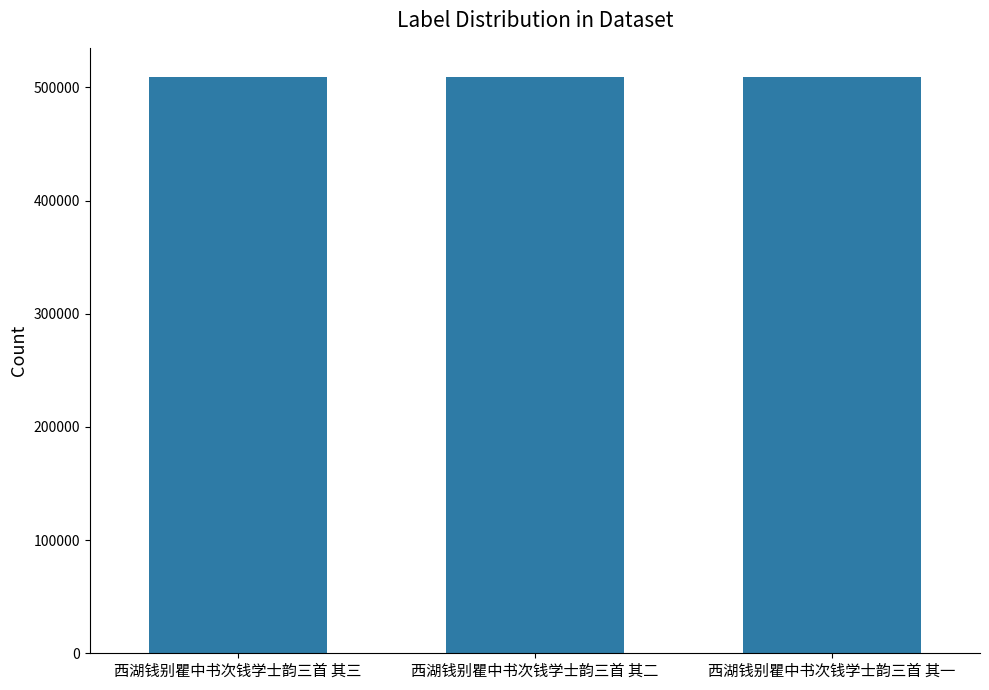

Is it true that the value at 西湖钱别瞿中书次钱学士韵三首 其二 is 112832?

False